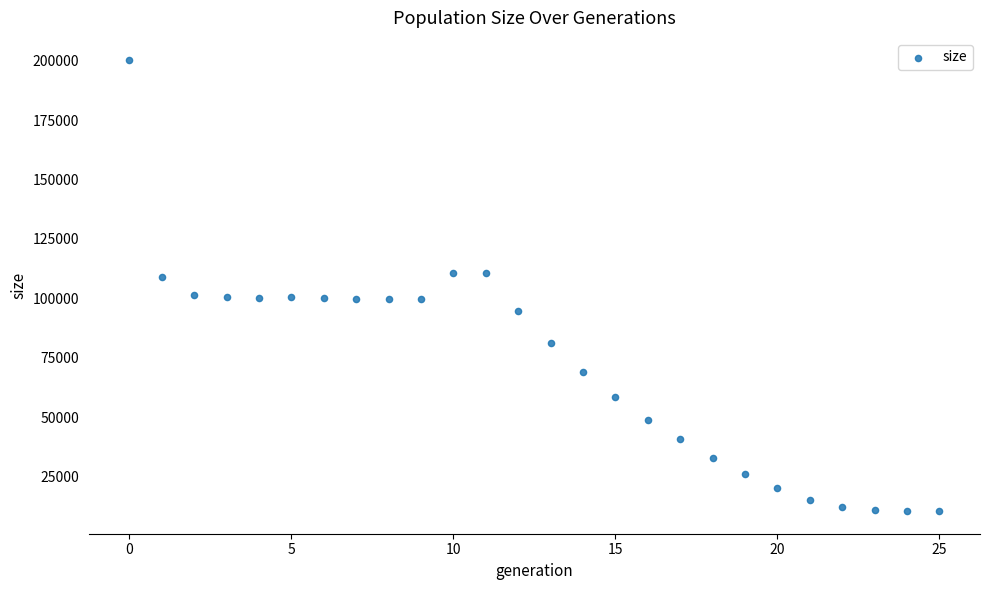

What is the range of Y values (max minus min)?

189587